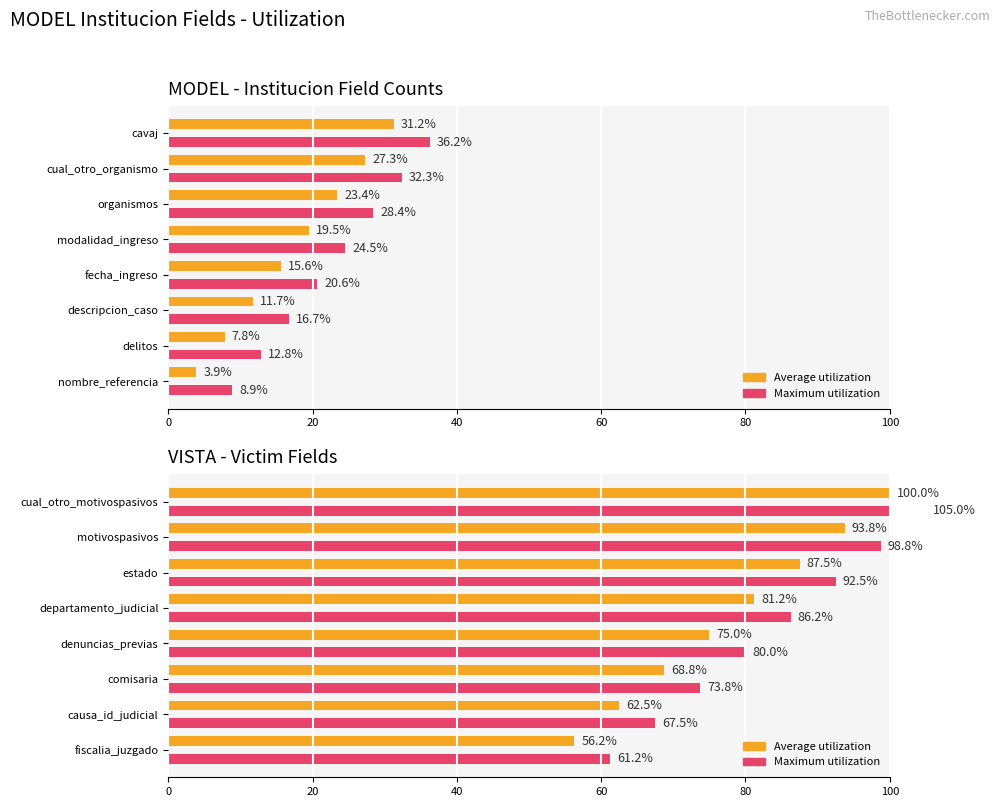

The value of Average utilization at cual_otro_motivospasivos is 100.0. True or false?

True